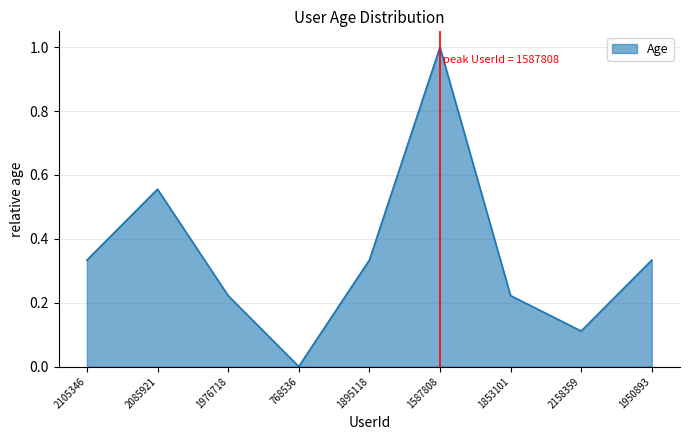

What position from the right is 1587808?

4